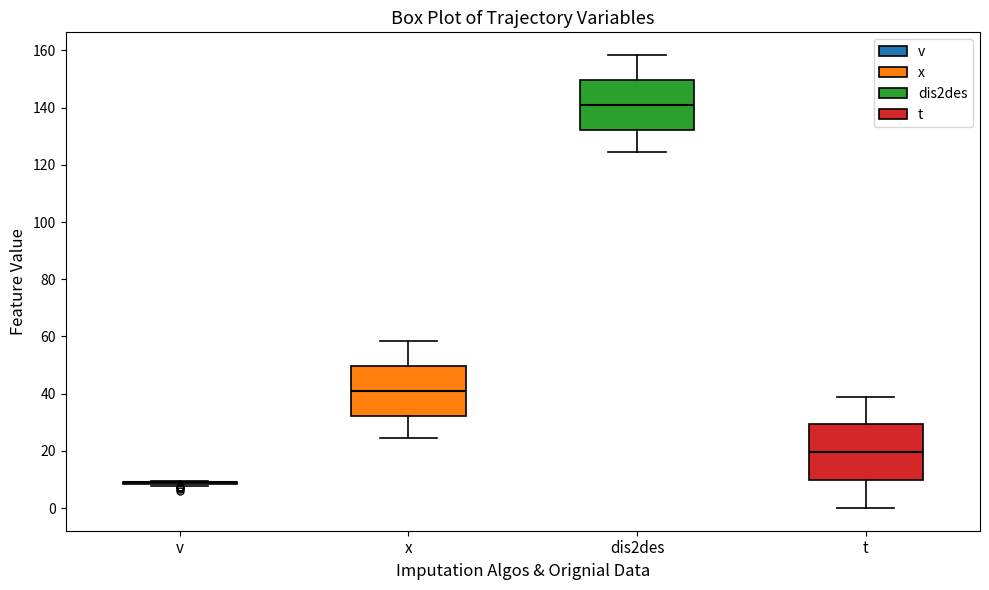

Reading left to right, transcribe this box plot: for each box, give where its median line is, the range the box spans, and where its two whiskers end, as read against the y-axis. The values are not printed on the chart, so give them approximately, as read against the axis.

v: box collapsed to a line at 10, whiskers 8 to 10
x: median 40, box 32 to 50, whiskers 24 to 58
dis2des: median 140, box 132 to 150, whiskers 124 to 158
t: median 20, box 10 to 30, whiskers 0 to 40